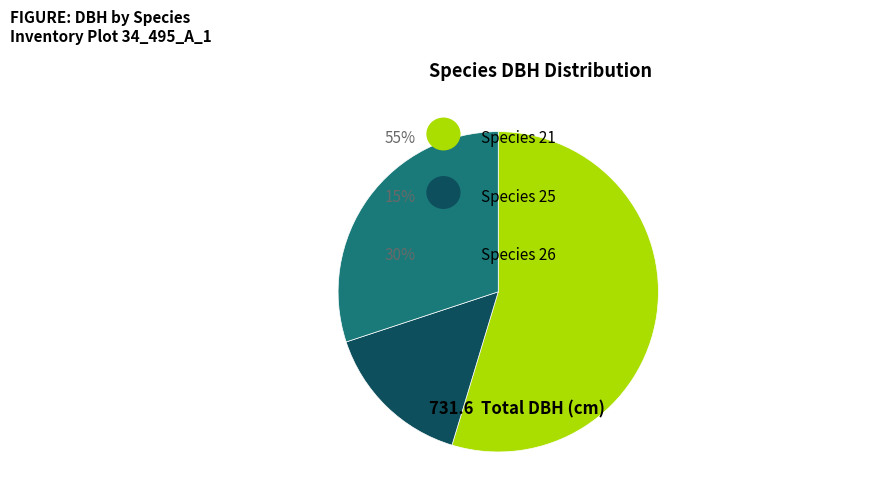

Is there a majority slice in this chart?

Yes